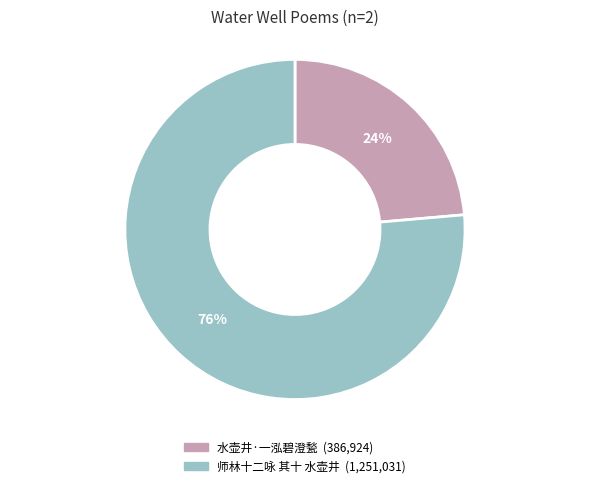

What is the ratio of the value at 师林十二咏 其十 水壶井 to the value at 水壶井·一泓碧澄甃?

3.2